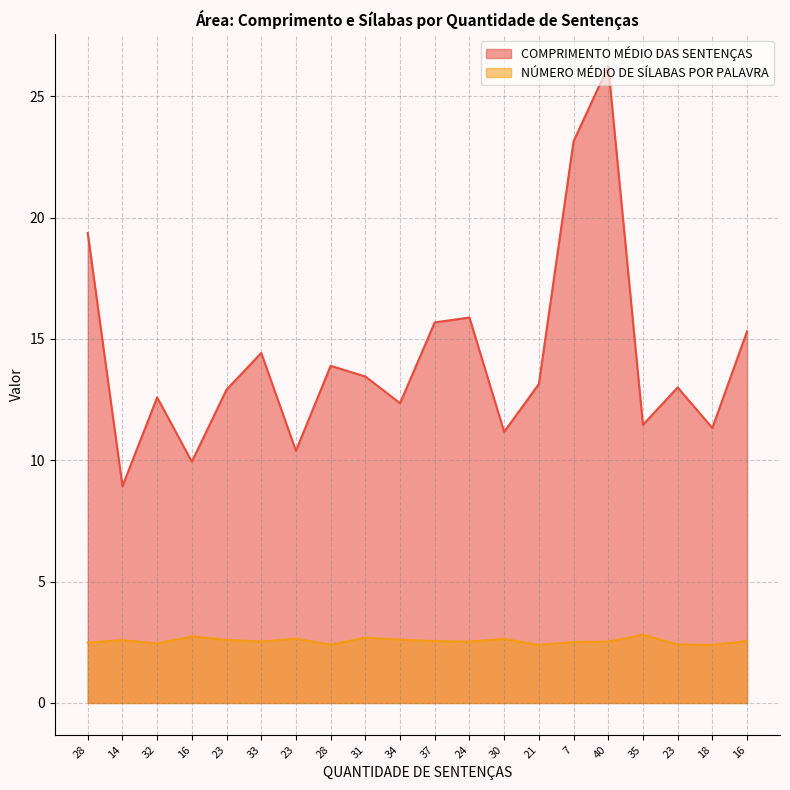

True or false: COMPRIMENTO MÉDIO DAS SENTENÇAS and NÚMERO MÉDIO DE SÍLABAS POR PALAVRA cross at least once.

False